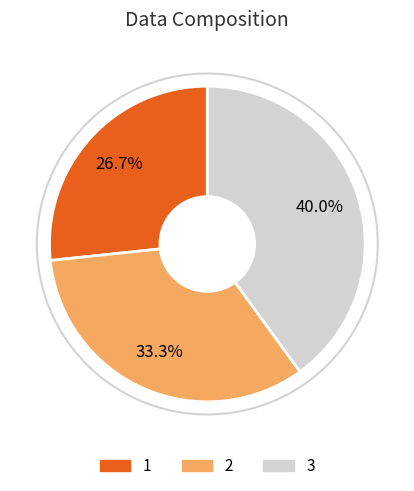

Rank the categories by value from lowest to highest.

1, 2, 3